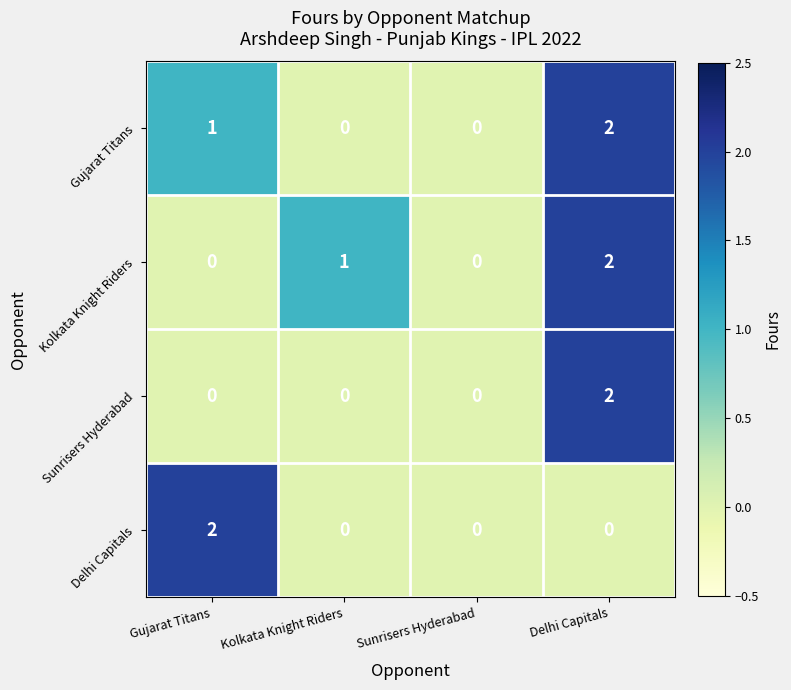

Is it true that Kolkata Knight Riders equals 0 at Gujarat Titans?

True